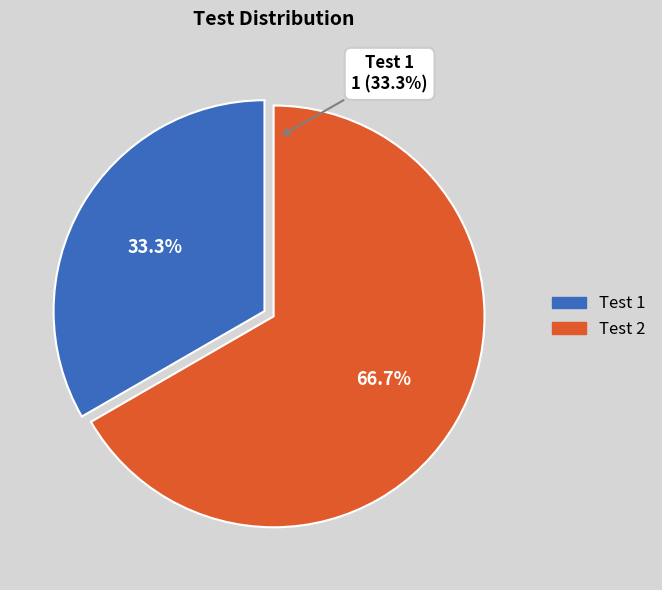

How many segments does this pie chart have?

2